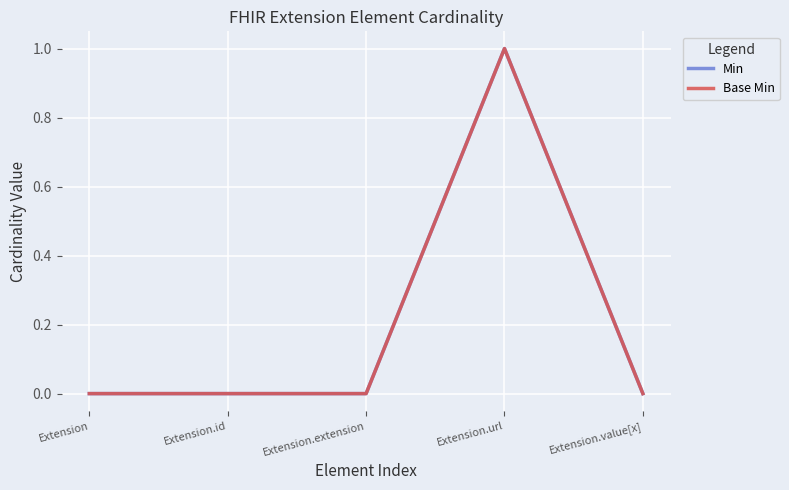

Which series changed the most between Extension and Extension.url?

Min